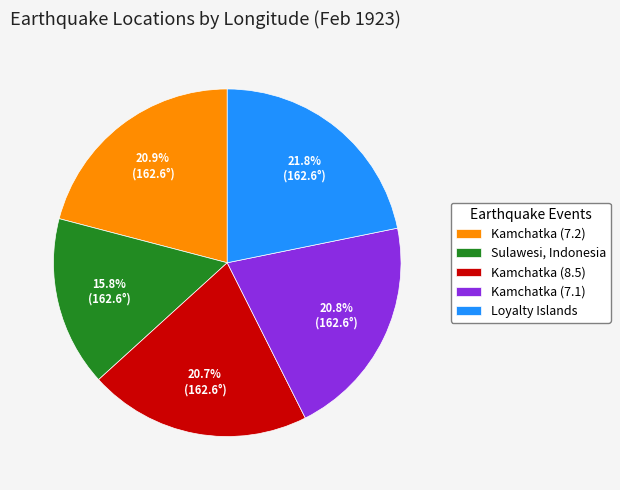

What portion of the pie excludes Kamchatka (7.1)?

79.2%